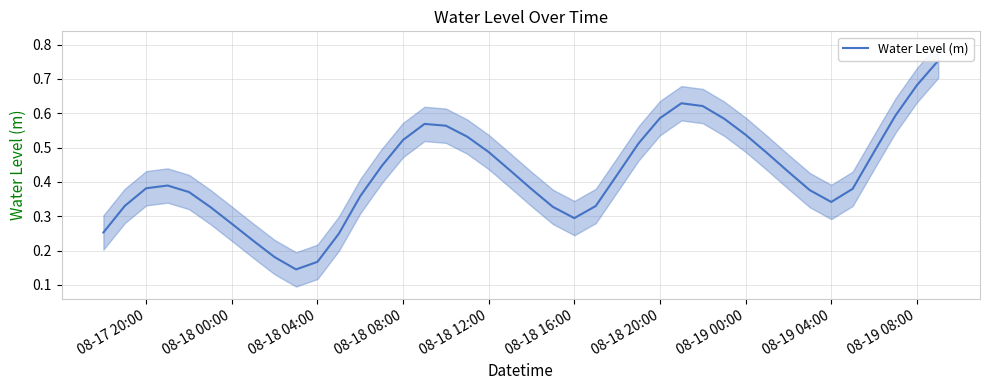

The Water Level (m) series shows 0.2 at 08-18 00:00. True or false?

False